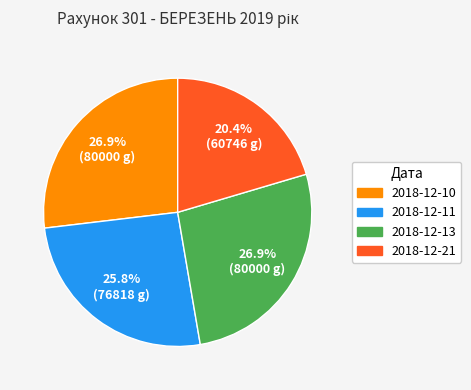

Which category has the smallest portion of the pie?

2018-12-21